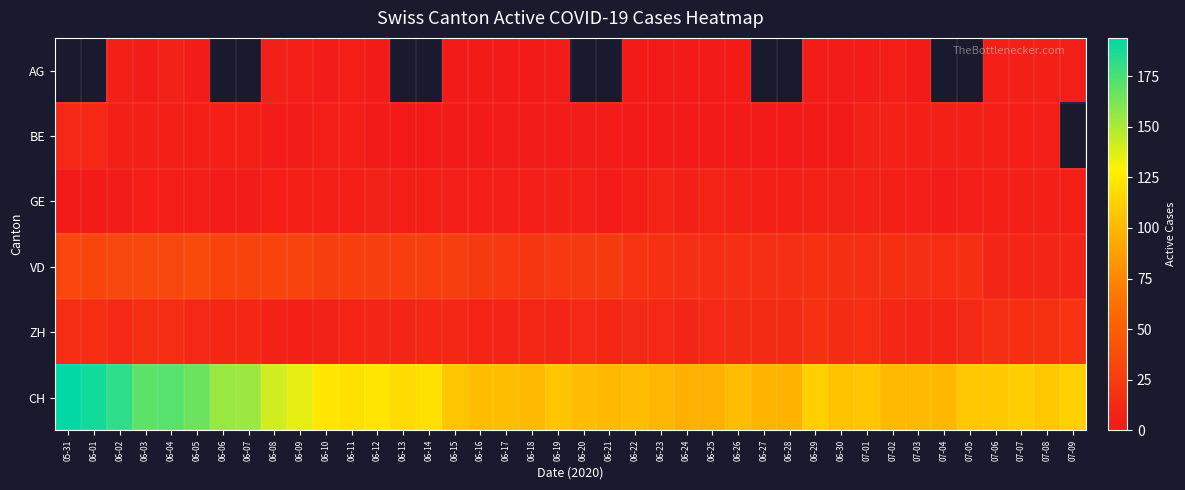

Which label corresponds to the smallest value in the chart?

06-23